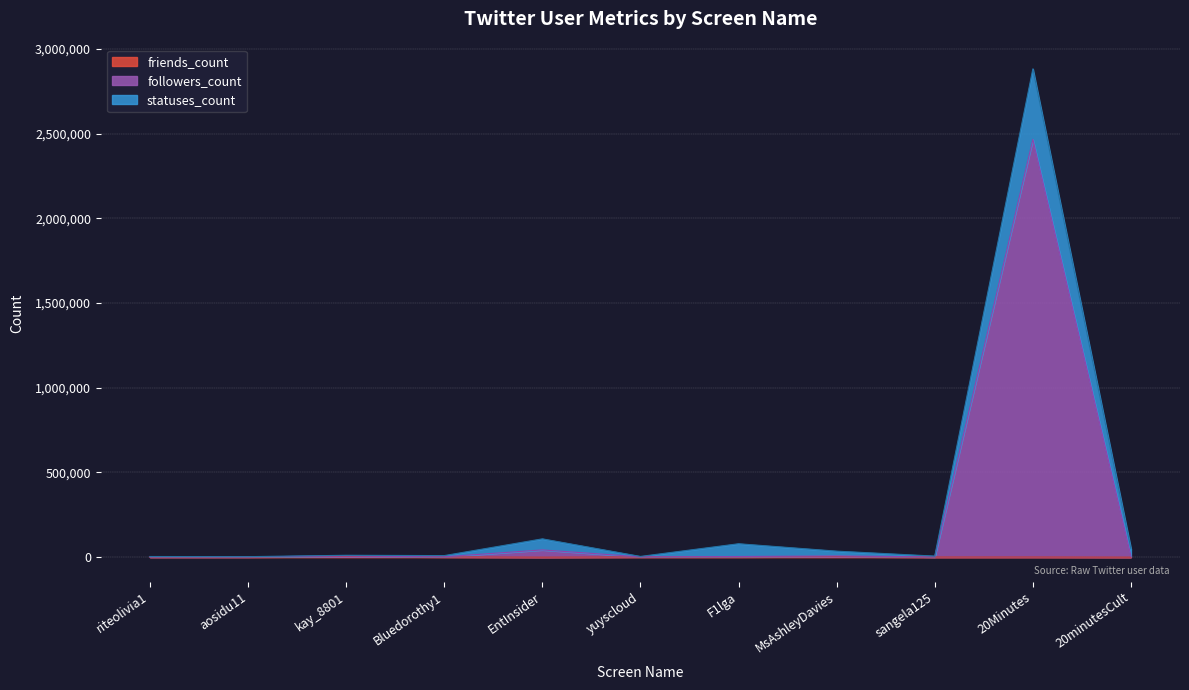

True or false: friends_count and followers_count intersect in this chart.

False